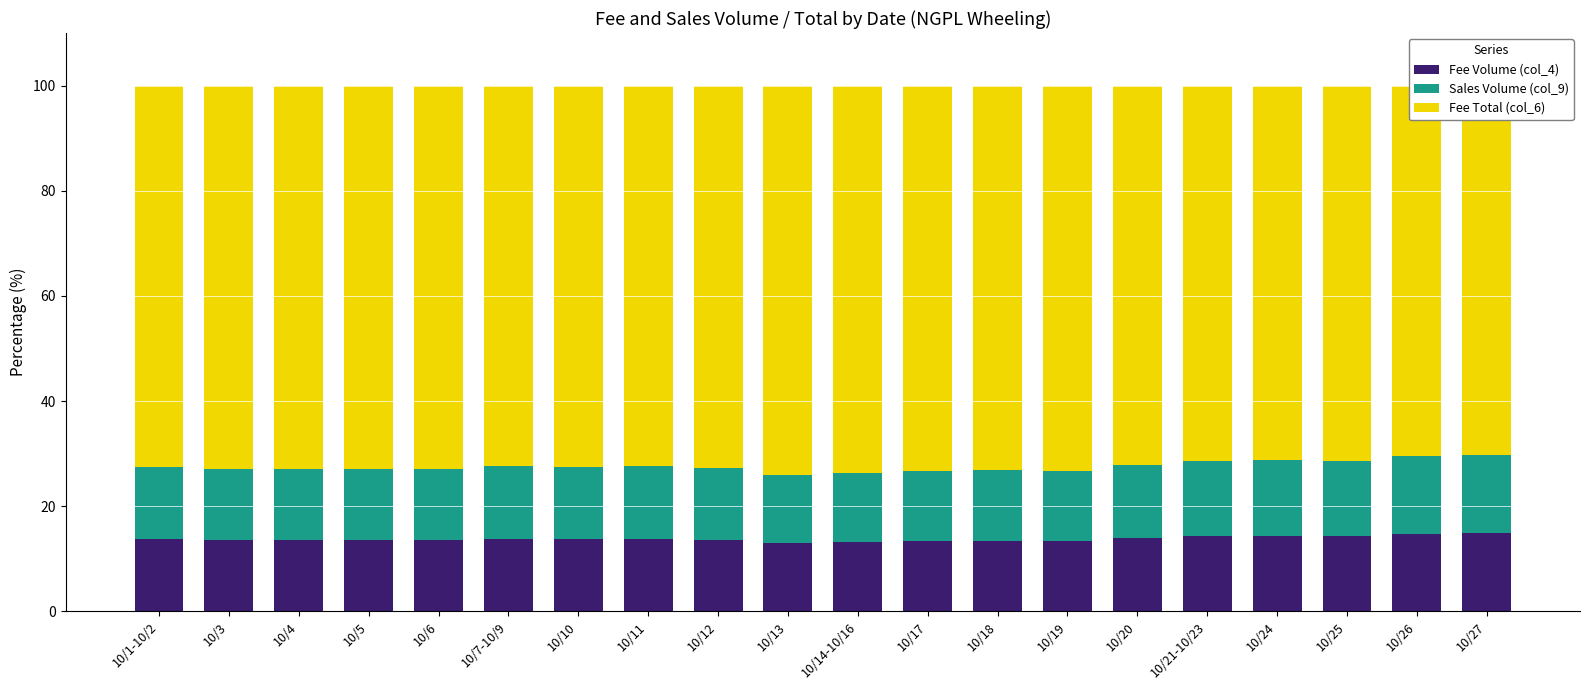

Which series has the largest total across all categories?

Fee Total (col_6)